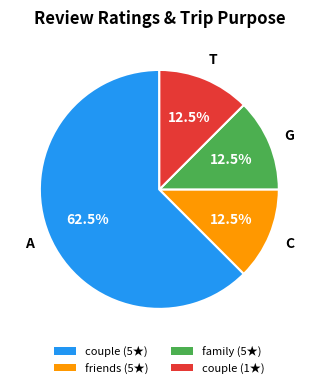

Does any single category account for the majority?

Yes